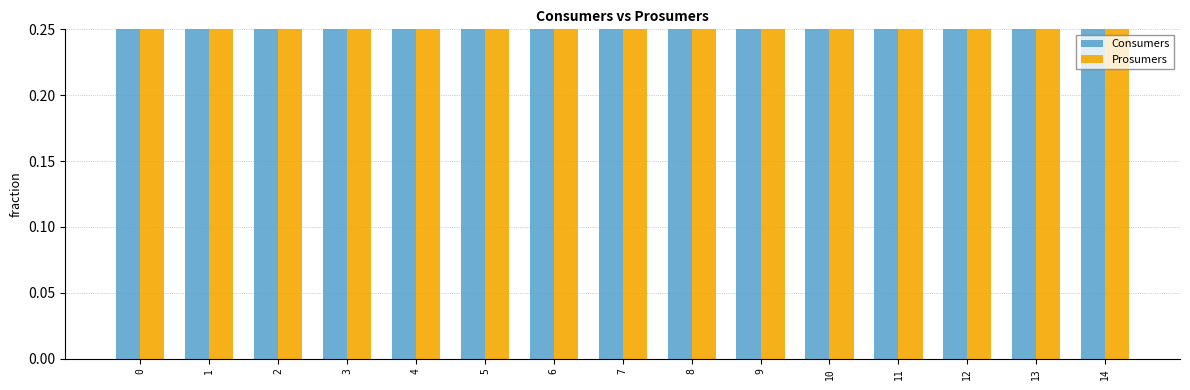

What are all the series names shown in the legend?

Consumers, Prosumers